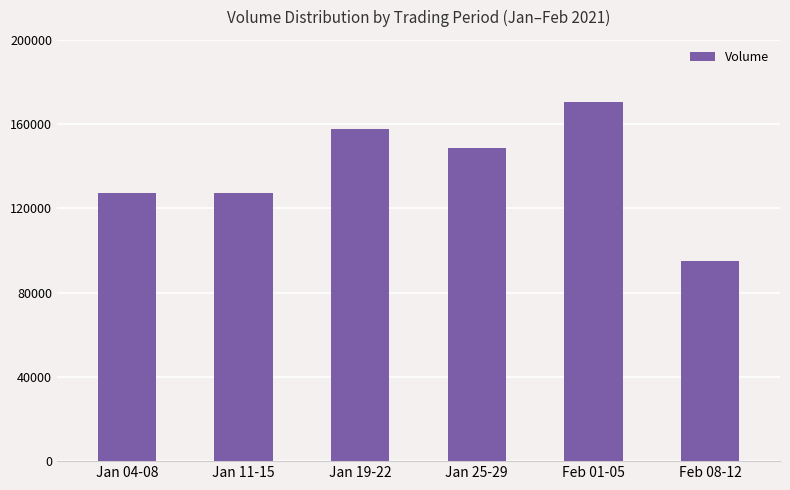

Read the value at Feb 08-12.

95000